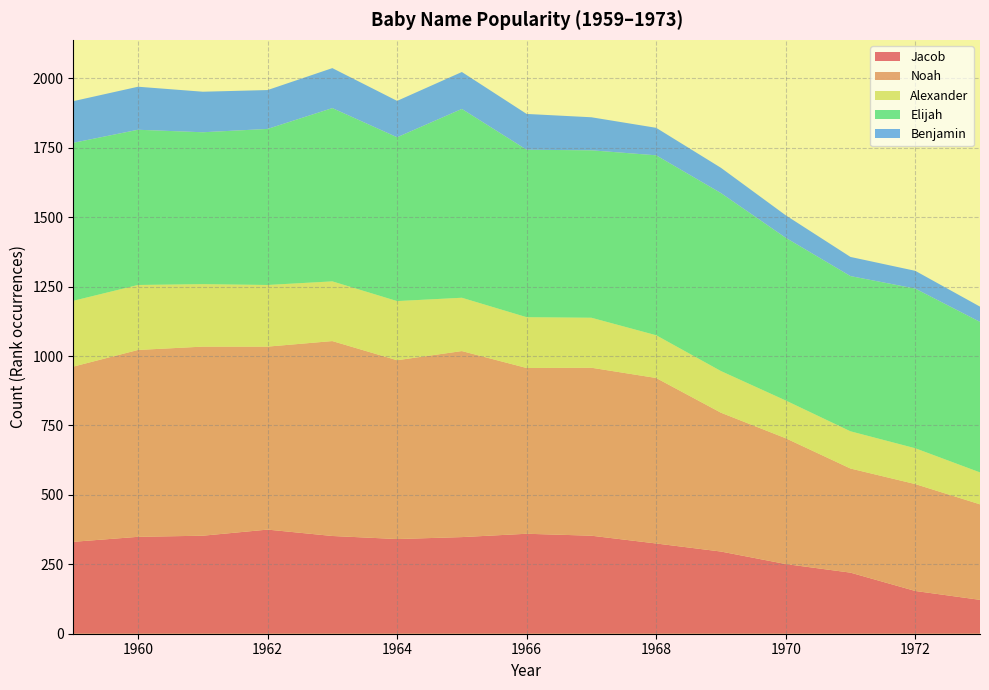

What is the lowest value of the Jacob series?

122